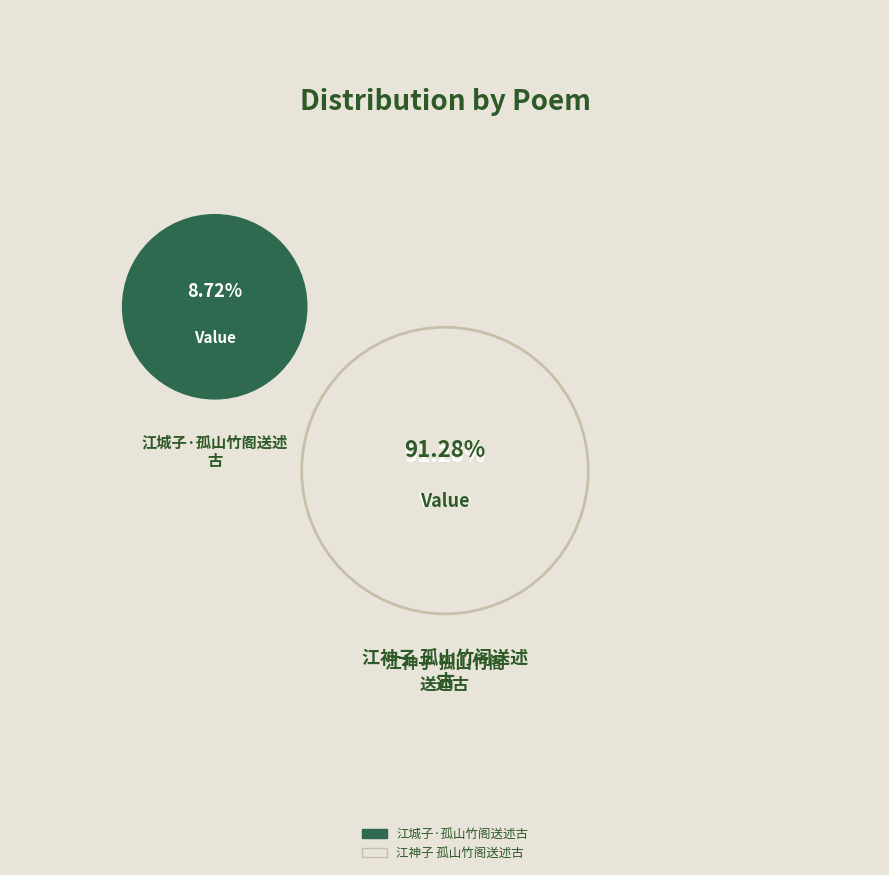

Does any single category account for the majority?

Yes